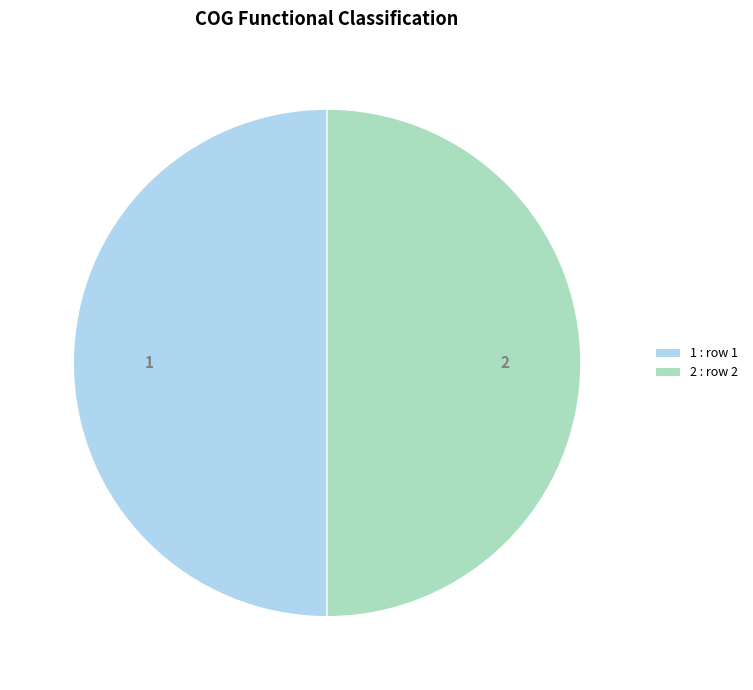

What is the ratio of the value at 2 : row 2 to the value at 1 : row 1?

1.0